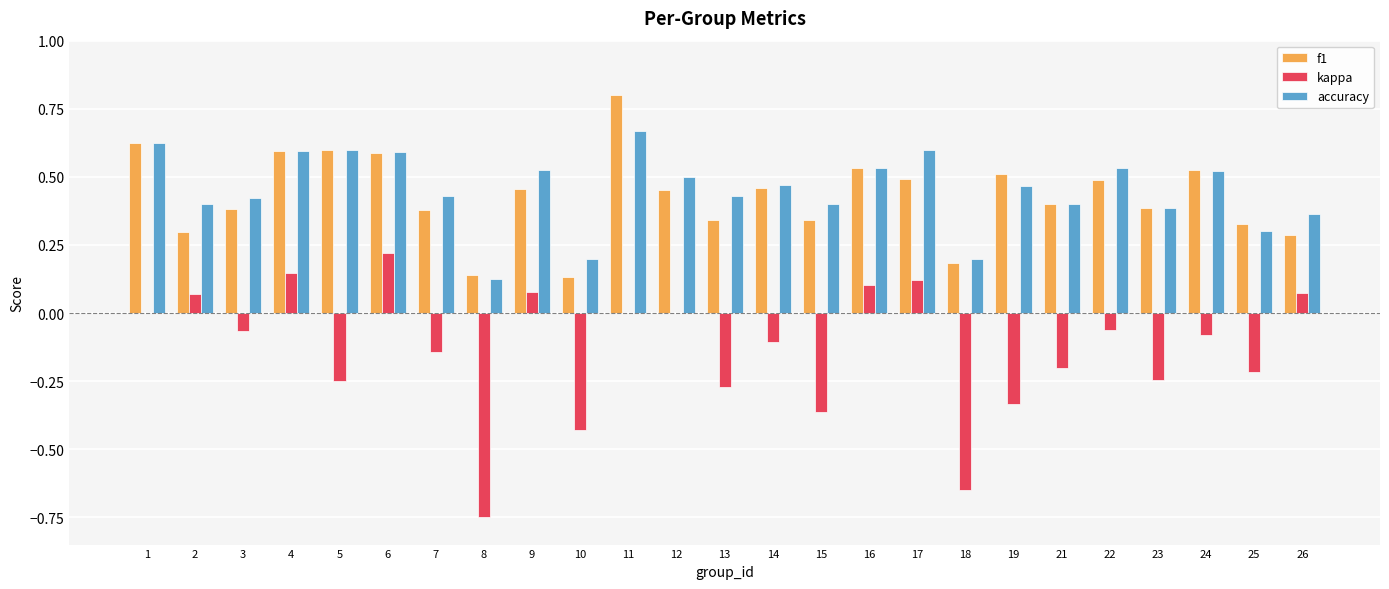

What is the sum of all accuracy values?

11.3